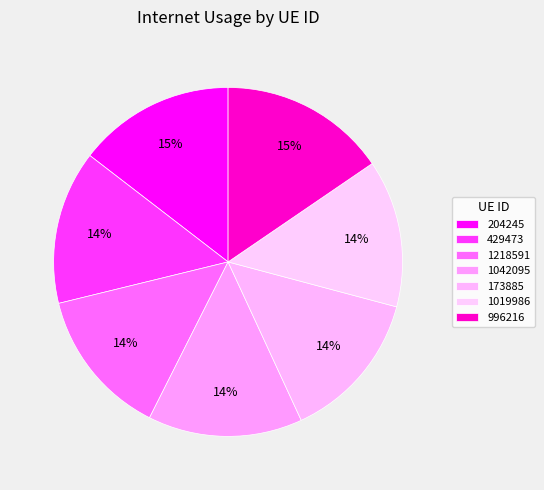

Is there a majority slice in this chart?

No